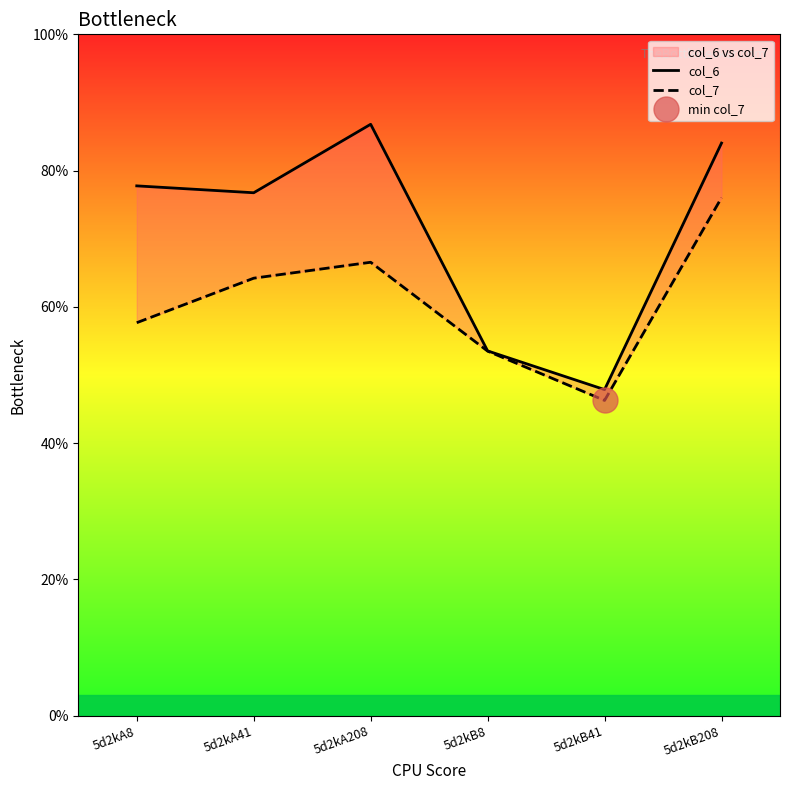

Does the chart display data point markers on the line(s)?

No